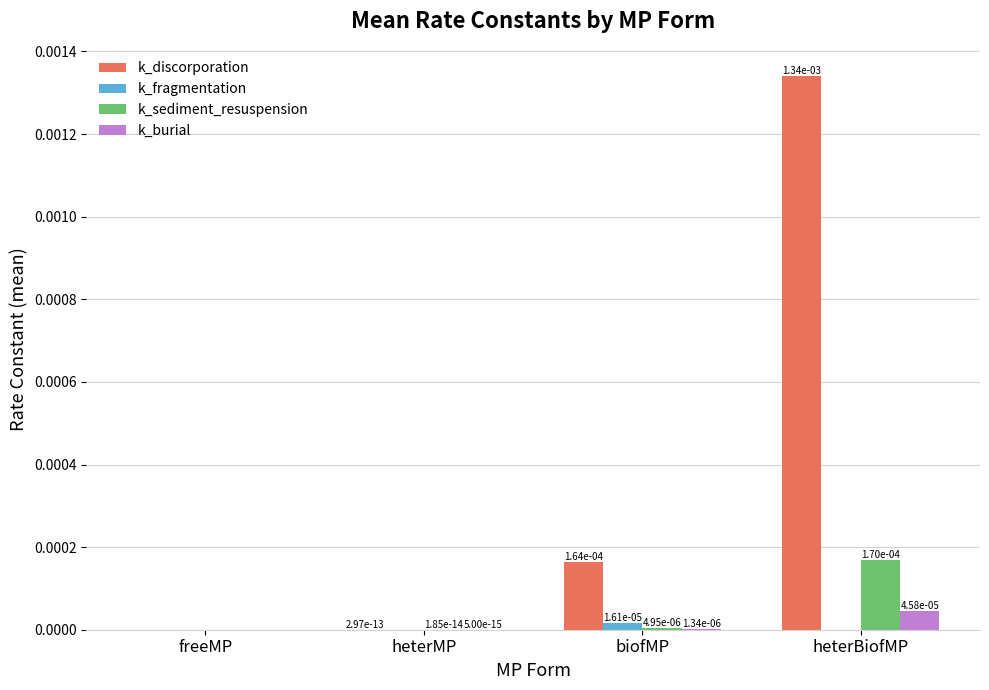

How many k_fragmentation values are between 0 and 1?

4